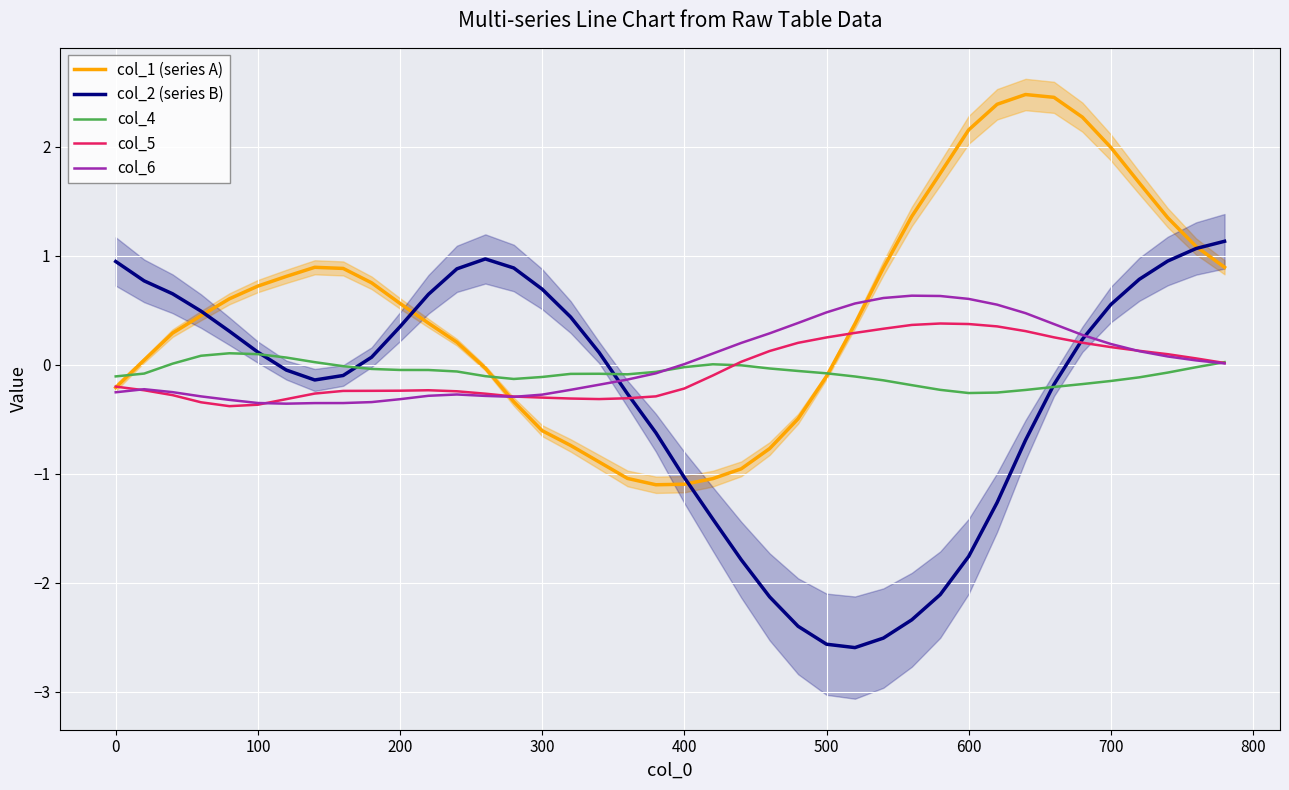

The value of col_1 (series A) at 0 is -0.2. True or false?

True